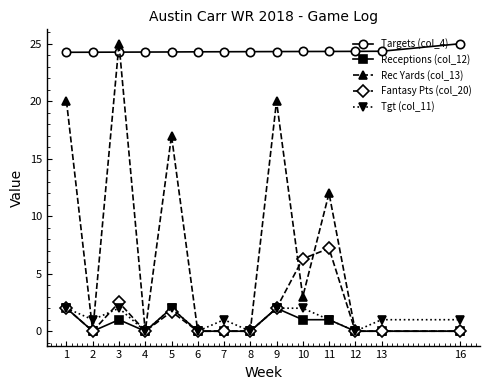

The value of Fantasy Pts (col_20) at 2 is 2.6. True or false?

False